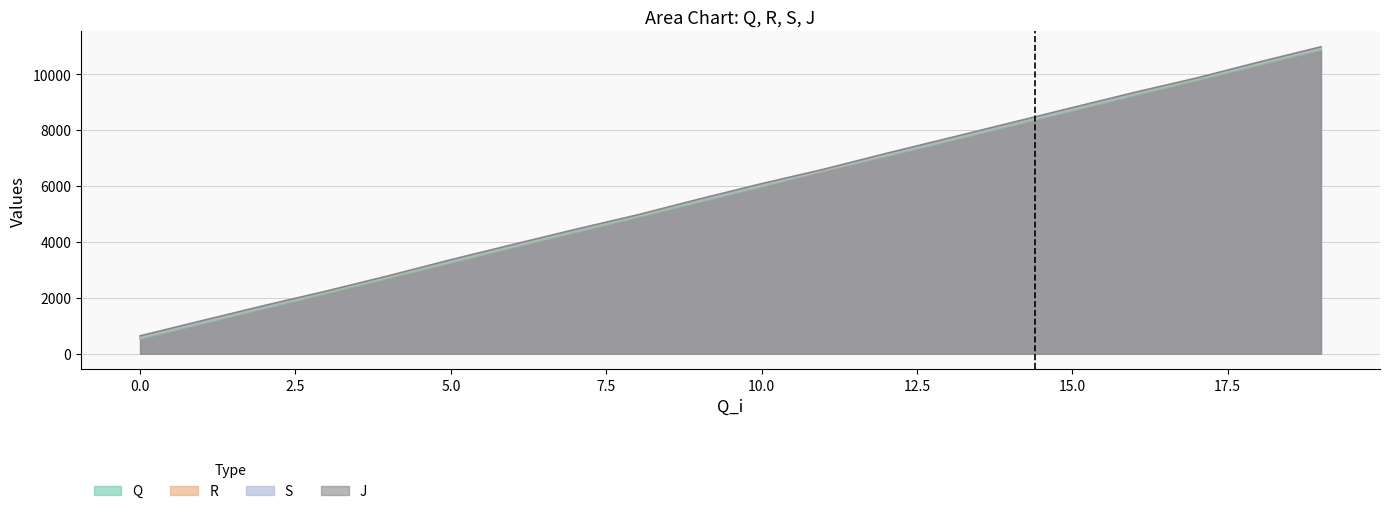

What are all the series names shown in the legend?

Q, R, S, J